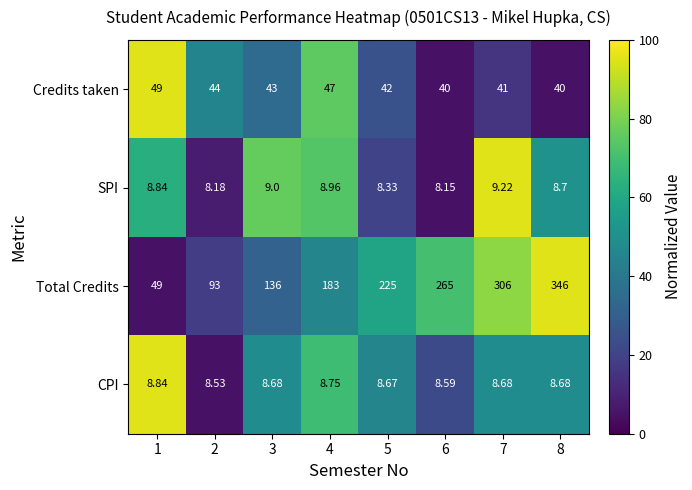

Which series has the largest total across all categories?

Total Credits